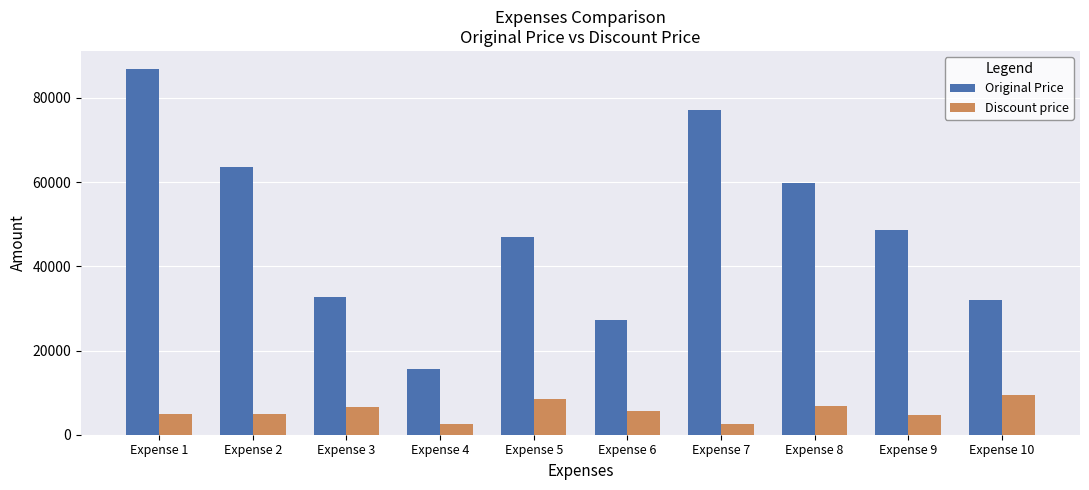

The Original Price series shows 86822 at Expense 1. True or false?

True